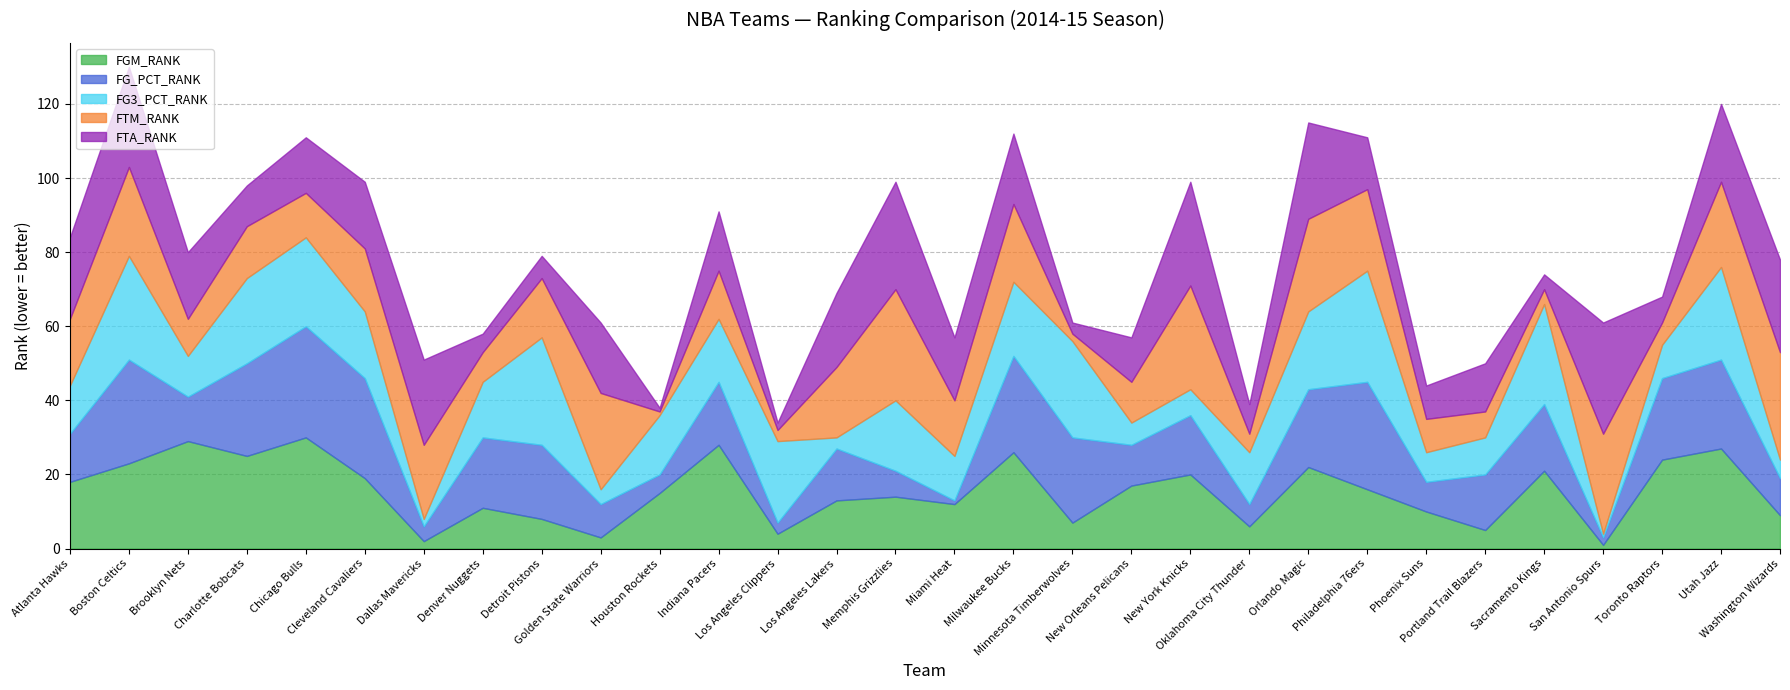

Which series has the widest spread of values?

FGM_RANK